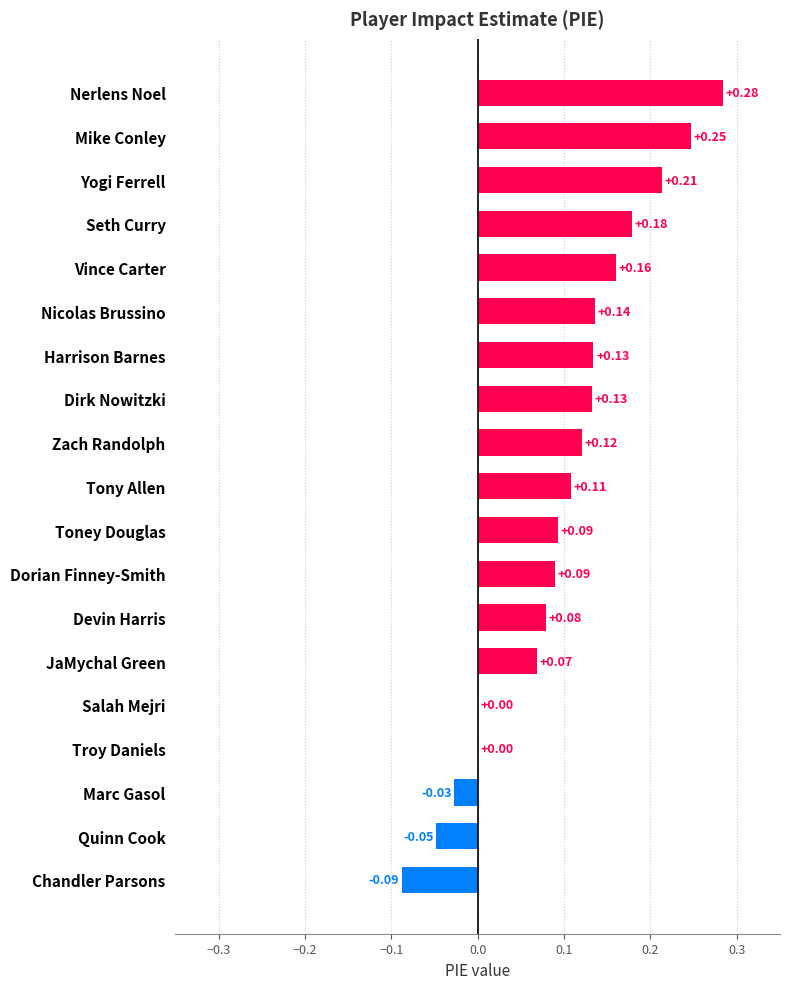

What is the sum of all values?

1.9